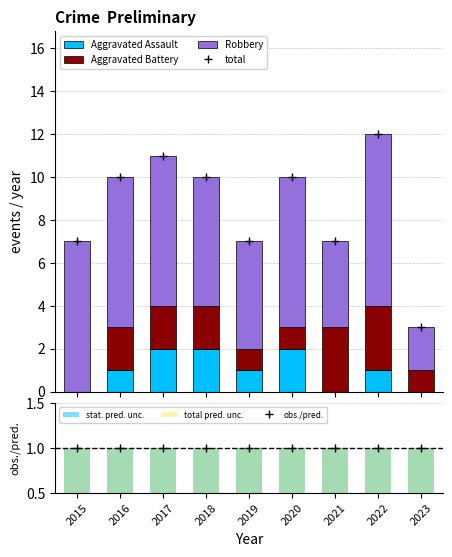

Is the value of stat. pred. unc. at 2017 greater than the value of Aggravated Battery at 2019?

No